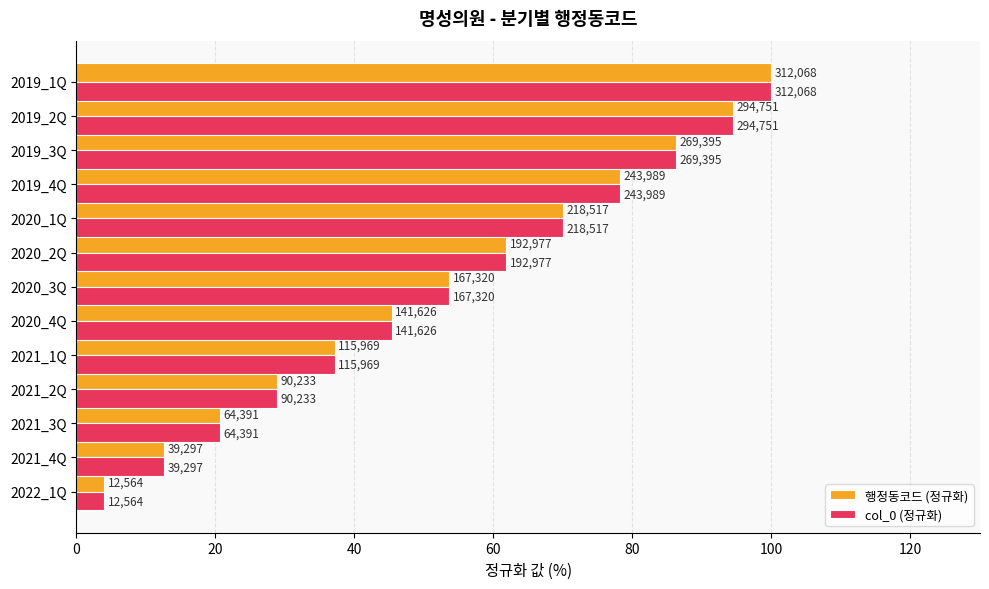

Which series has the largest total across all categories?

행정동코드 (정규화)